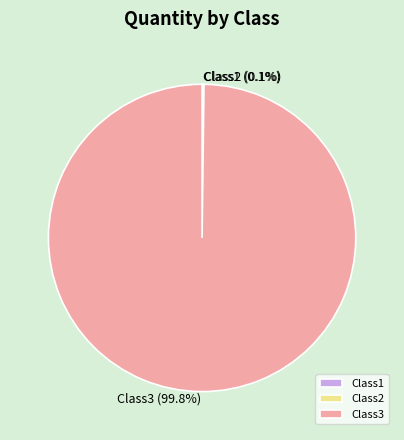

Which category has the biggest portion of the pie?

Class3